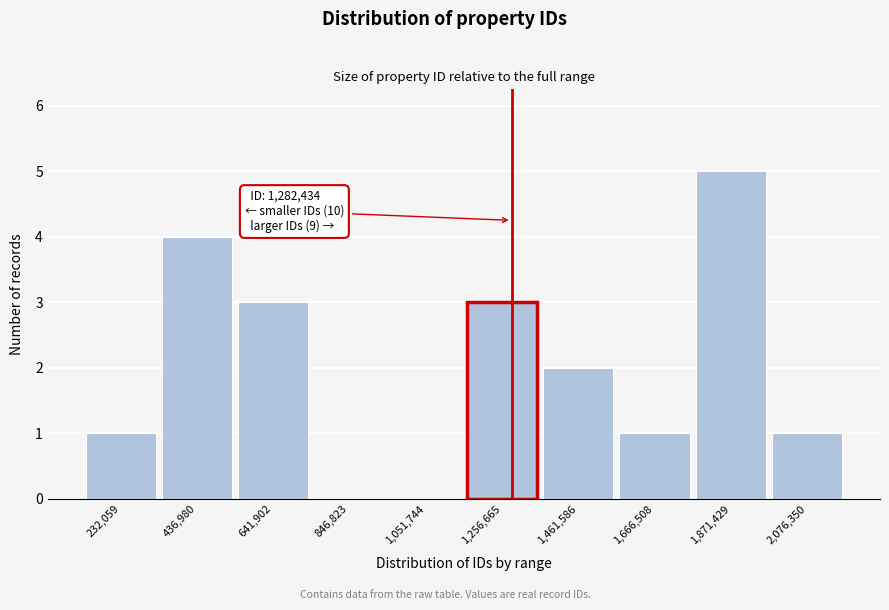

Over which range of the x-axis is the bar tallest?

1750000 to 1950000